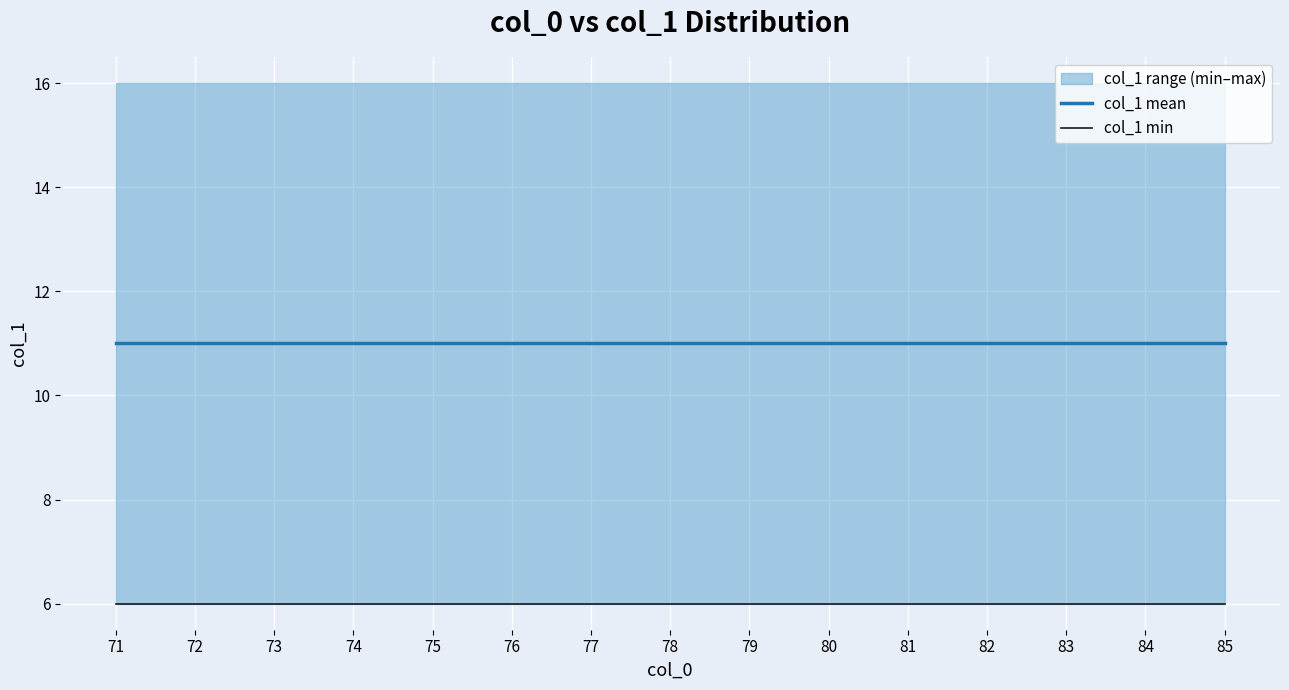

At which category does the chart reach its minimum across all series?

71